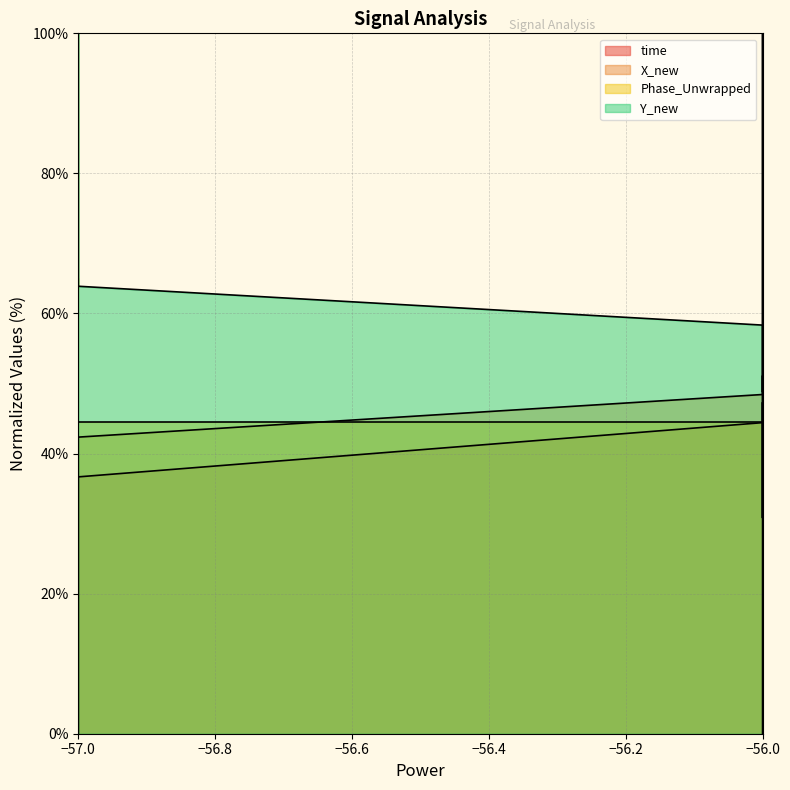

What are all the series names shown in the legend?

time, X_new, Phase_Unwrapped, Y_new